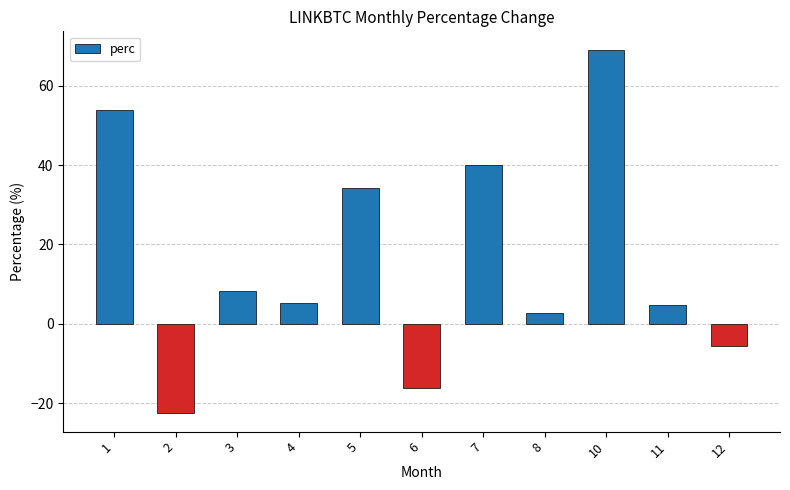

What is the value of the 8th bar from the left?

2.6